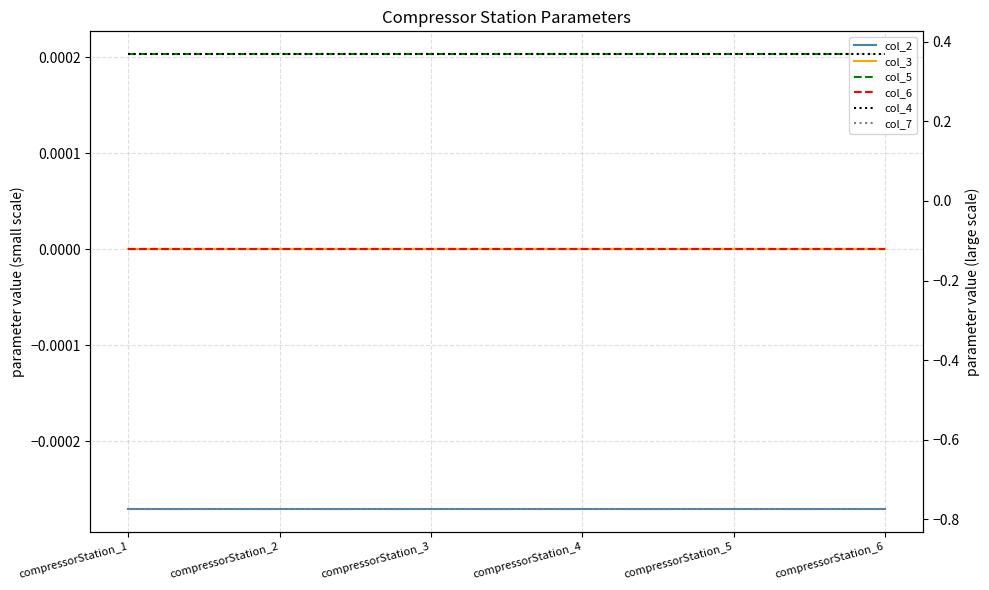

The value of col_2 at compressorStation_4 is -0.0. True or false?

True